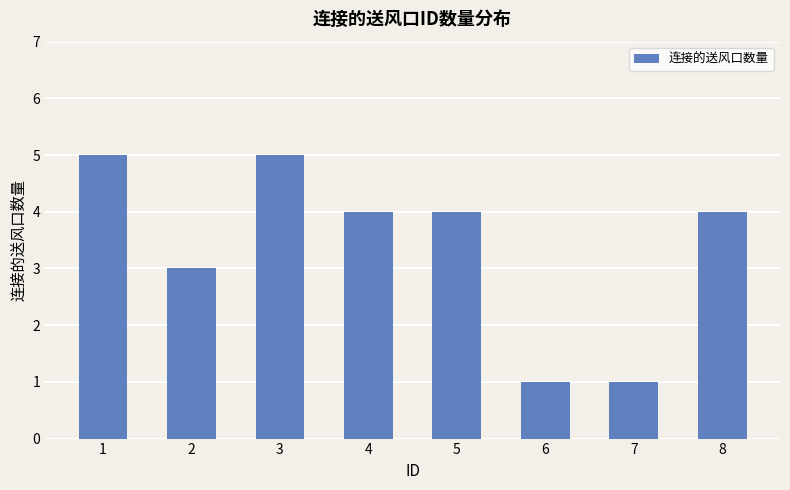

What is the sum of all values?

27